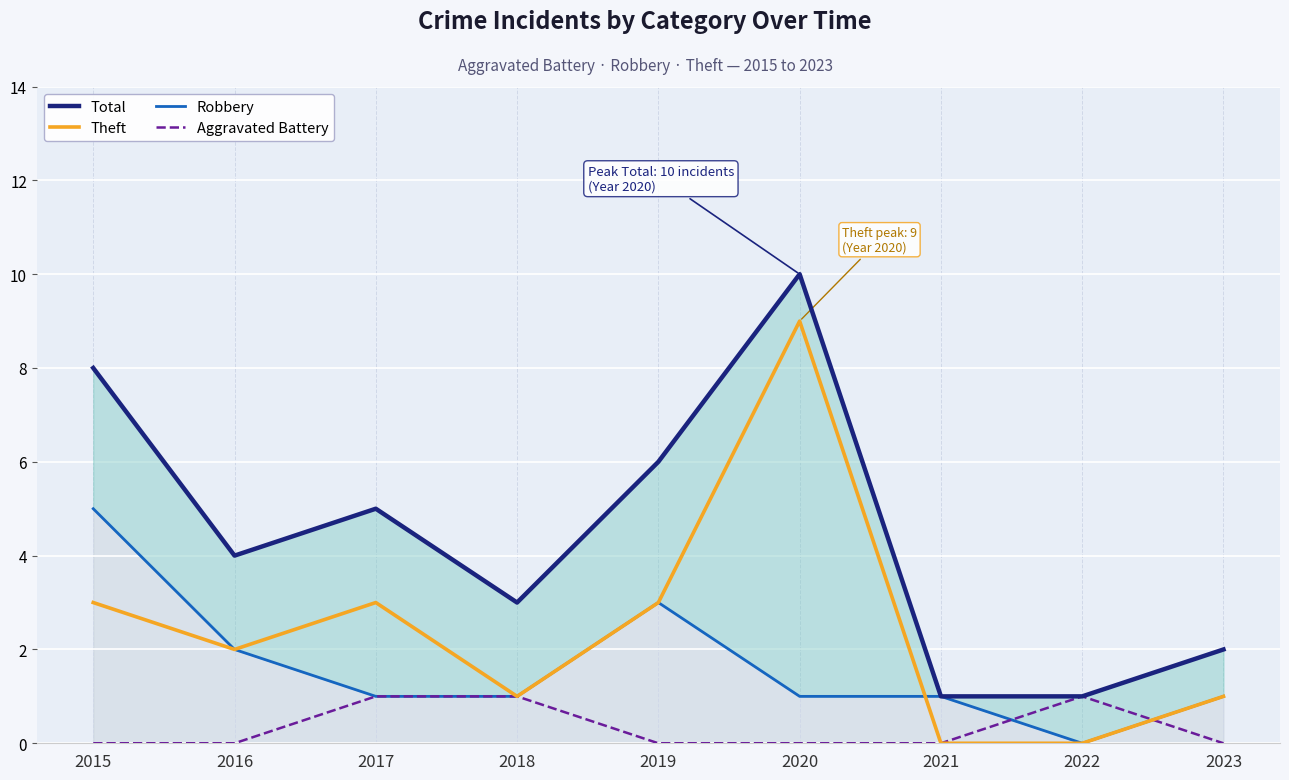

Which series has the widest spread of values?

Total